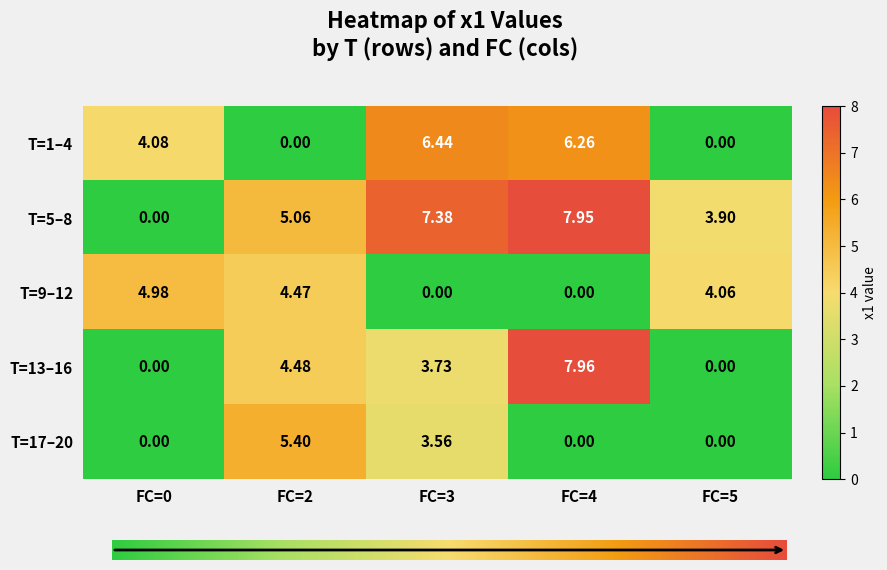

Is the value of T=9–12 at FC=2 greater than the value of T=17–20 at FC=4?

Yes